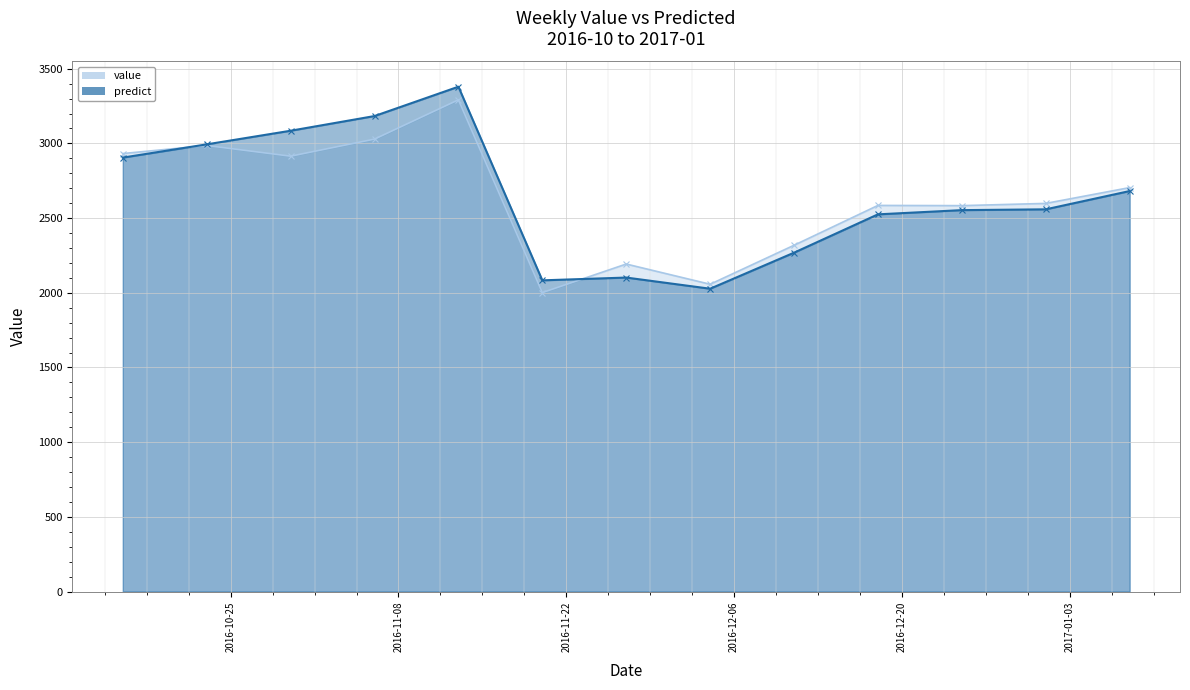

List the labels in order of value value, largest first.

2016-11-13, 2016-11-06, 2016-10-23, 2016-10-16, 2016-10-30, 2017-01-08, 2017-01-01, 2016-12-18, 2016-12-25, 2016-12-11, 2016-11-27, 2016-12-04, 2016-11-20